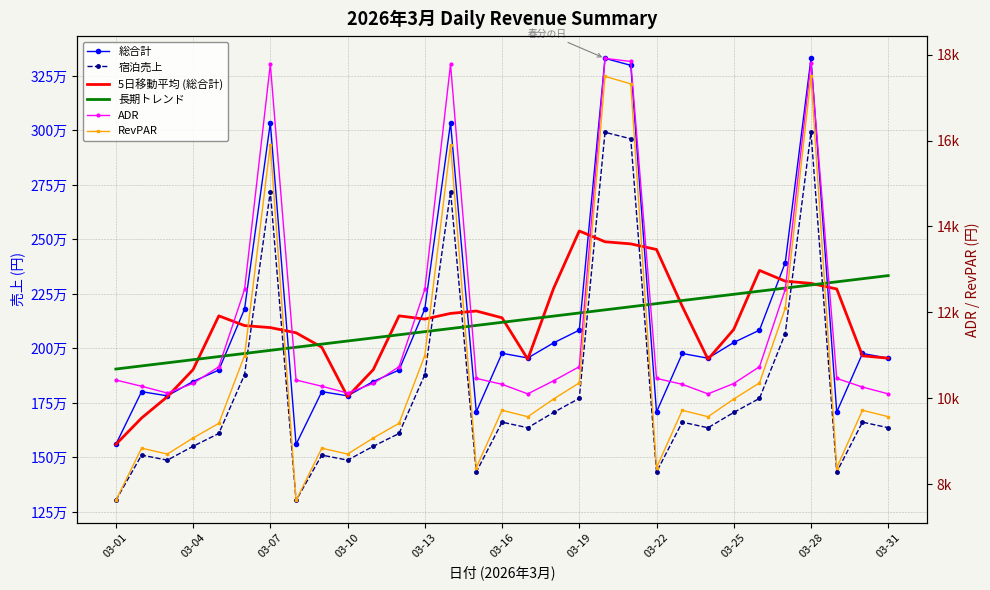

What is the difference between the maximum and minimum values in the 長期トレンド series?

428621.4